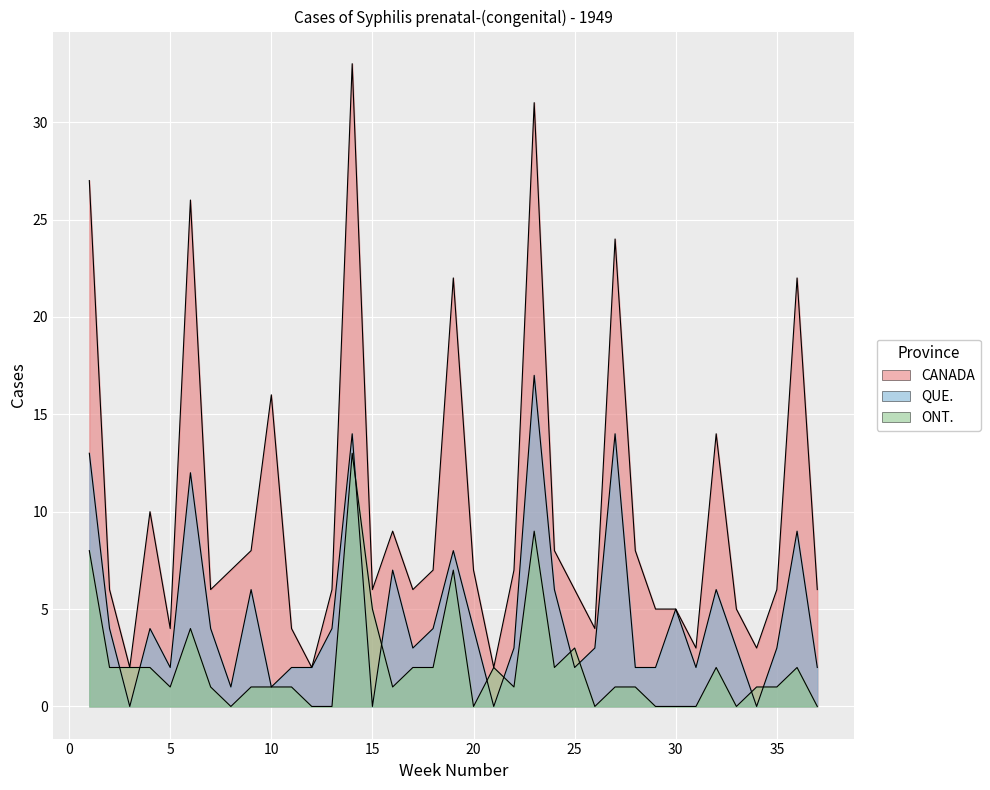

Is it true that QUE. equals 0 at 15?

True